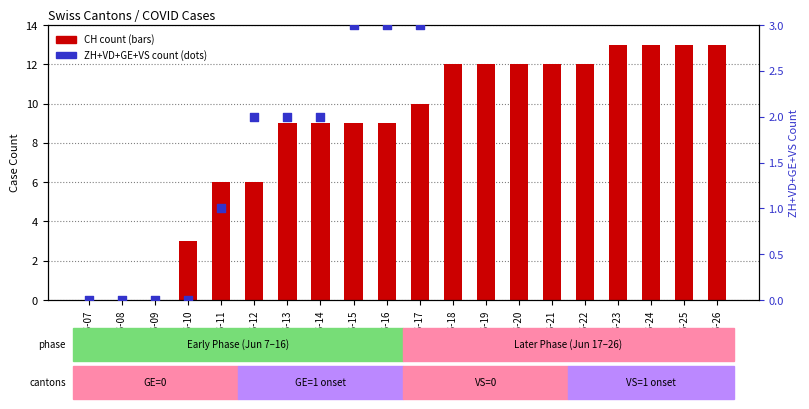

Which series has the largest Y range (max minus min)?

CH (total Switzerland)